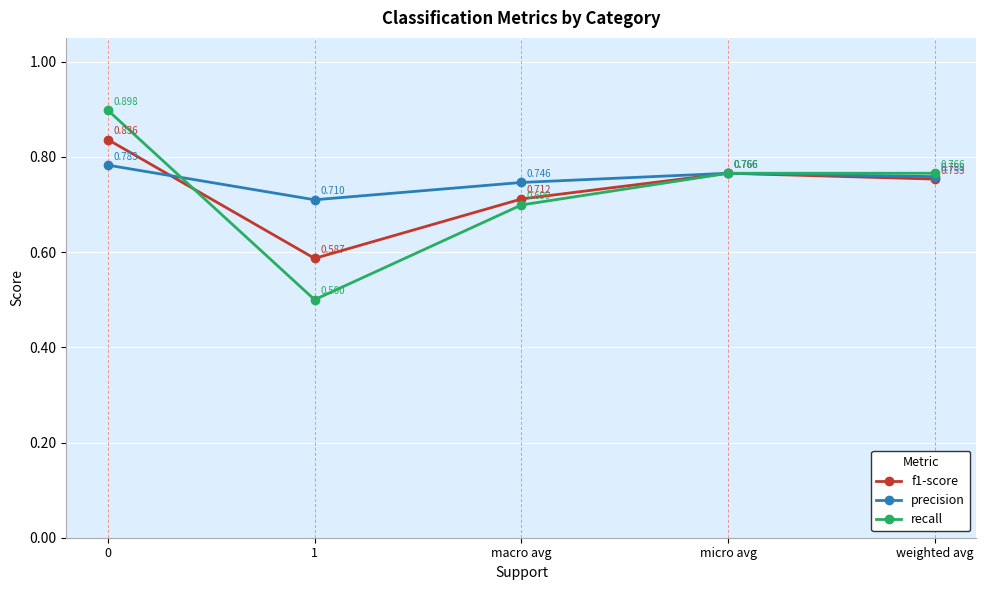

Which series changed the most between macro avg and micro avg?

recall